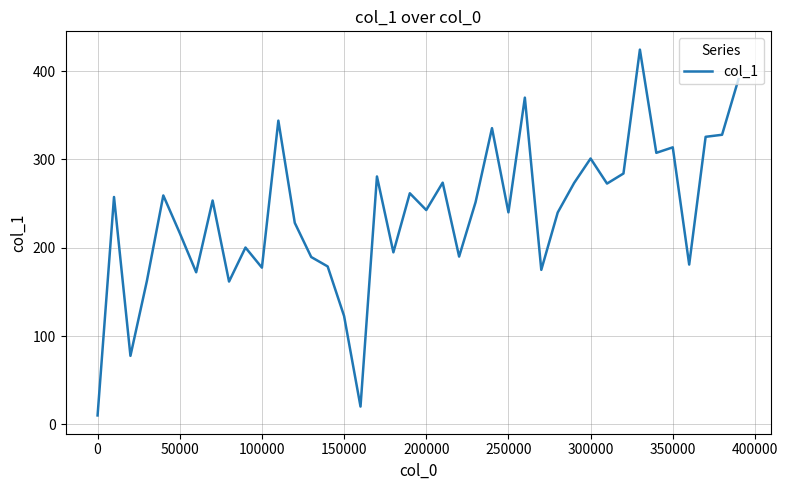

Count the number of categories in the chart.

40